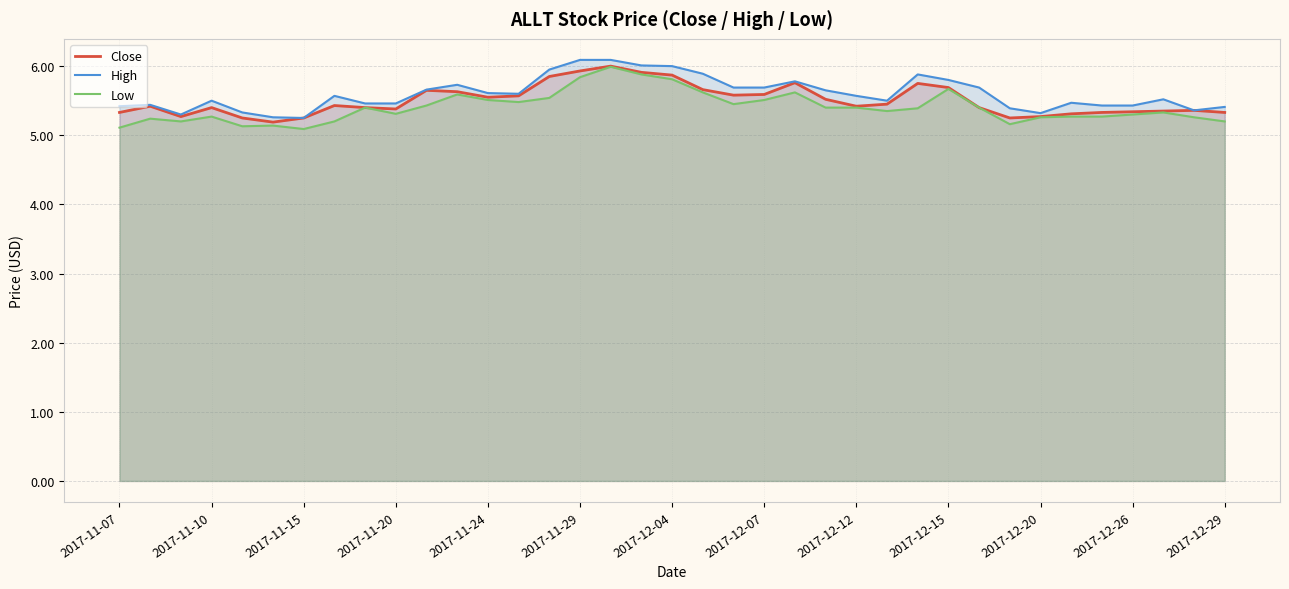

What are all the series names shown in the legend?

Close, High, Low